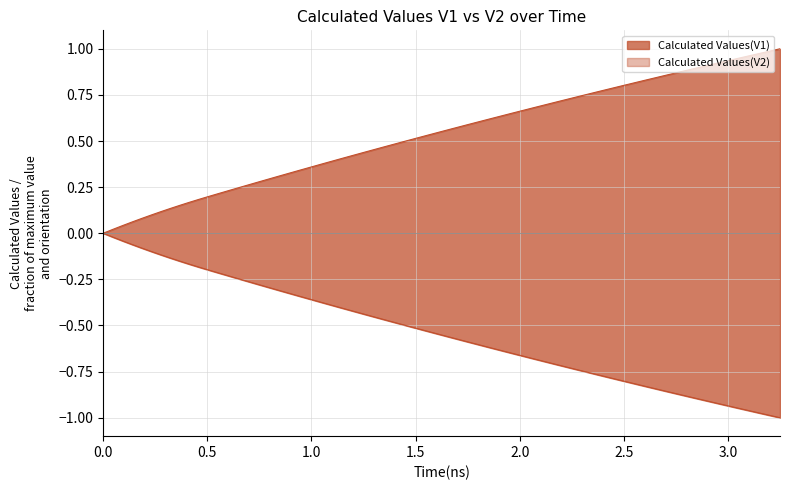

How many lines are shown in the chart?

2